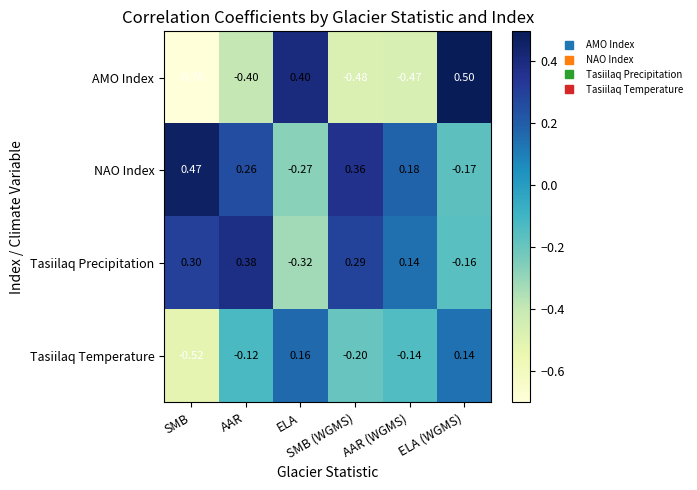

Which series has the largest total across all categories?

NAO Index